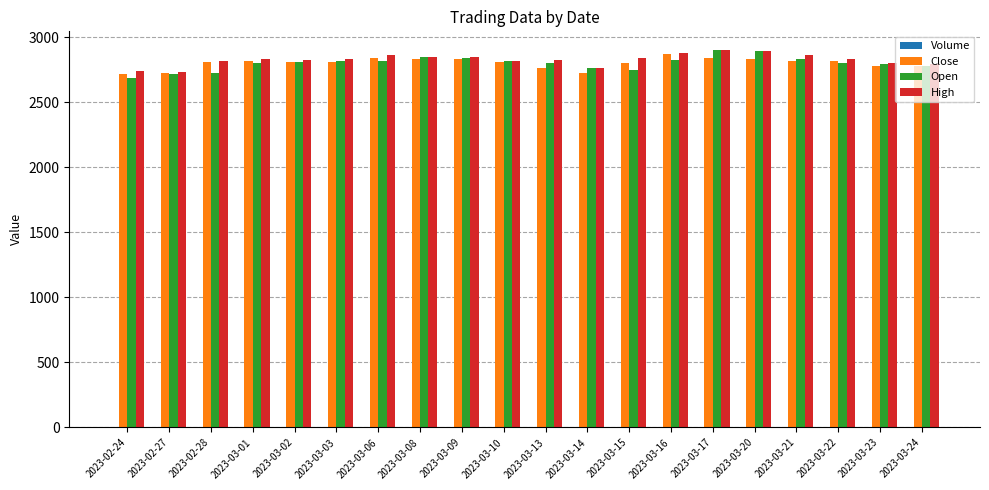

What is the sum of all Open values?

56011.8